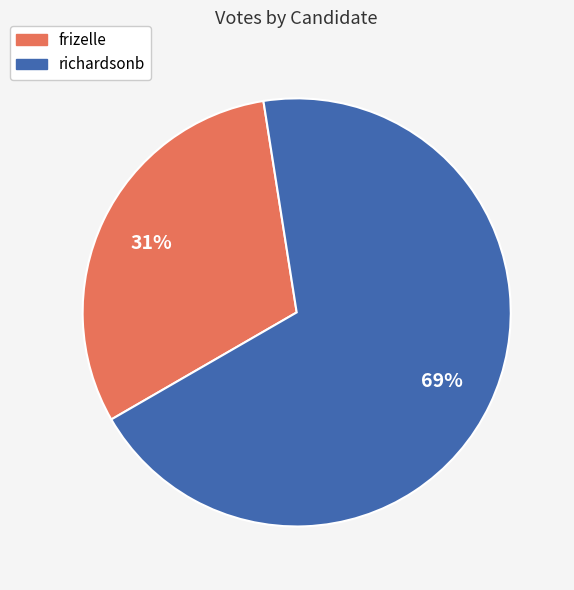

Which category has the smallest portion of the pie?

frizelle